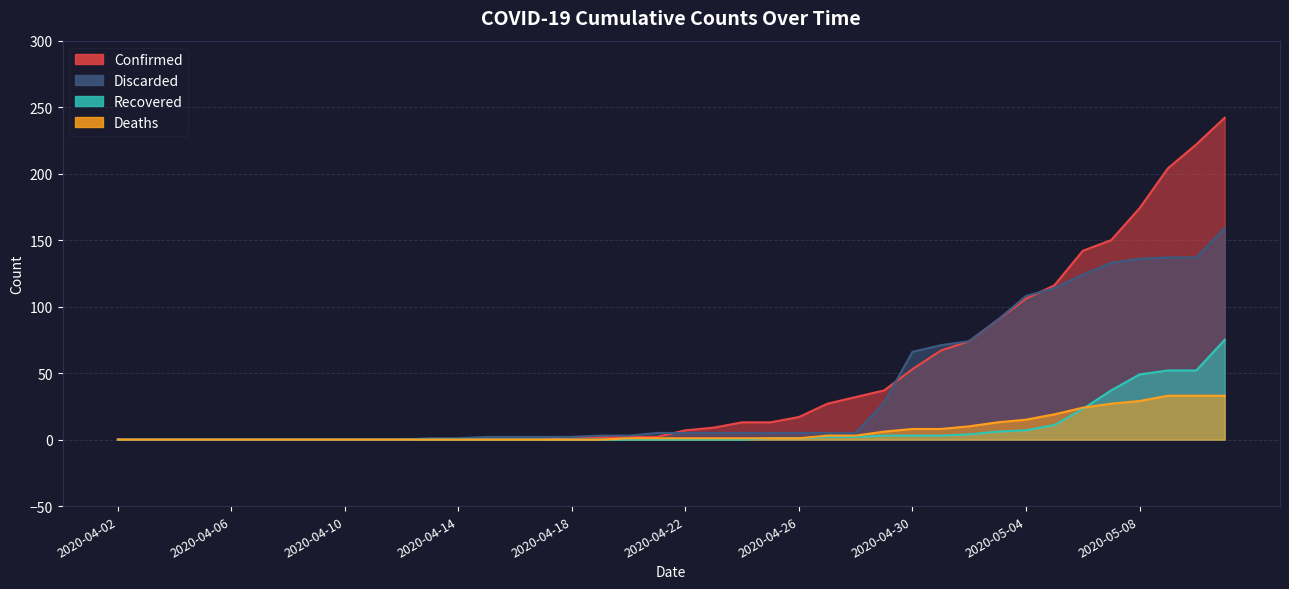

What is the label of the 13th point from the right?

2020-04-29